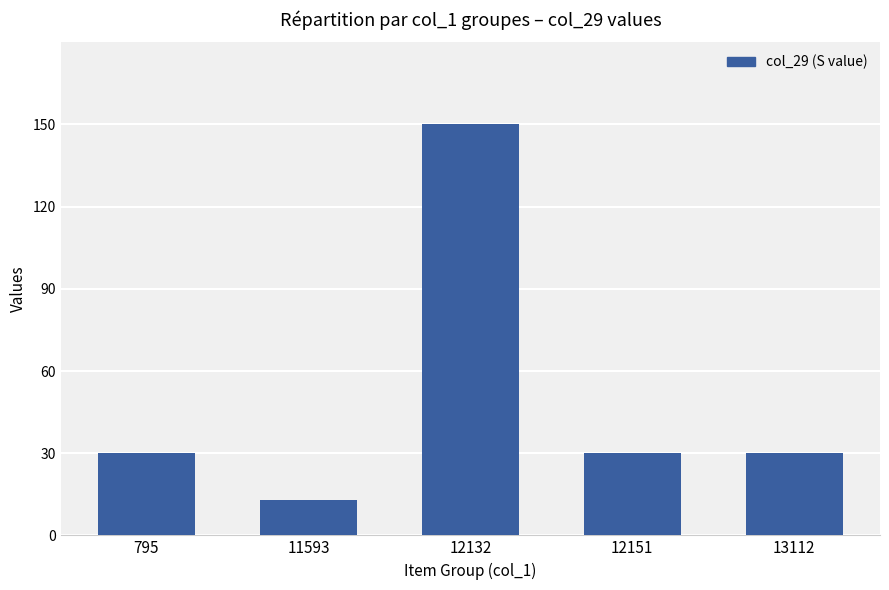

Reading left to right, transcribe all the data shown in this chart.

795=30	11593=13	12132=150	12151=30	13112=30